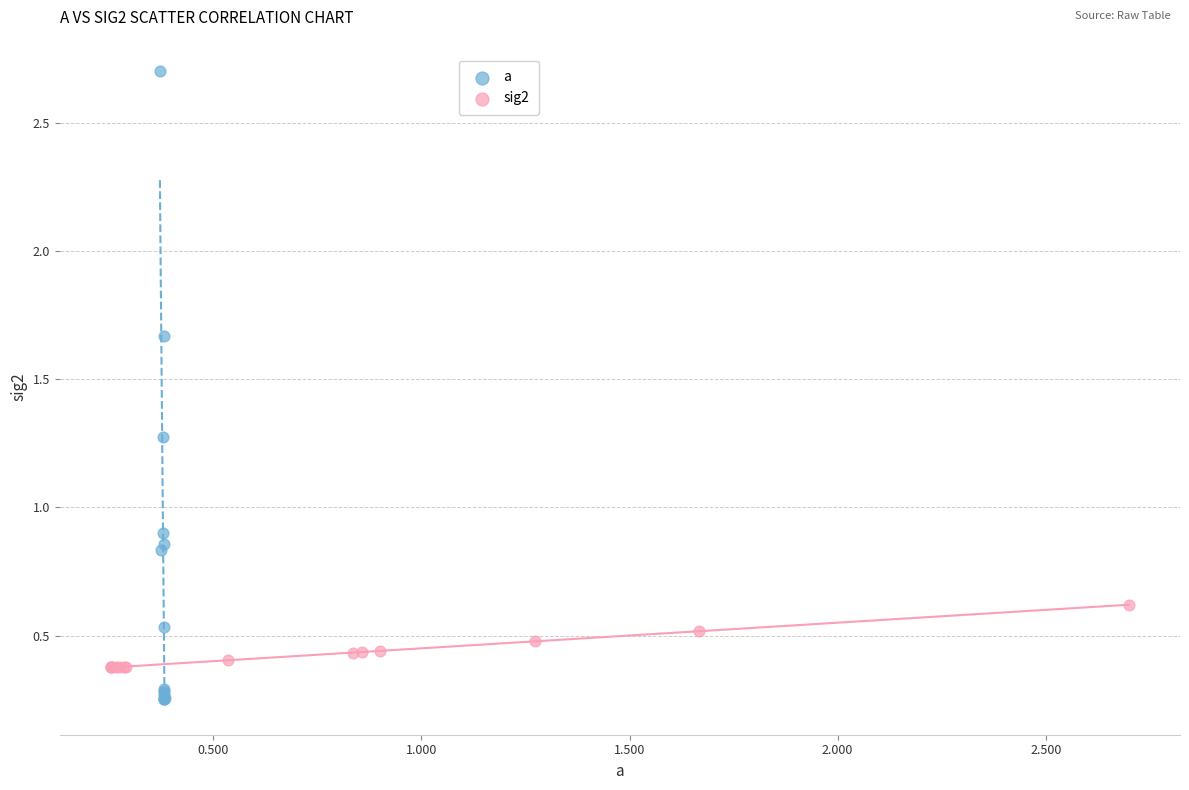

What are all the series names shown in the legend?

a, sig2